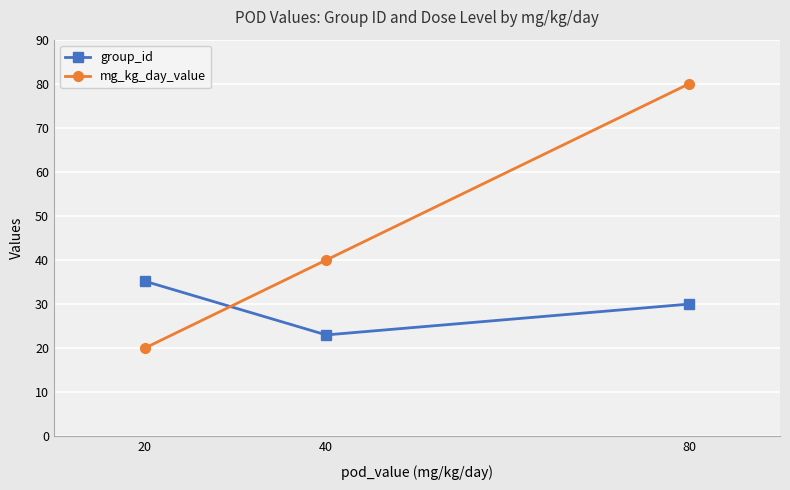

Rank the series by their average value, from lowest to highest.

group_id, mg_kg_day_value